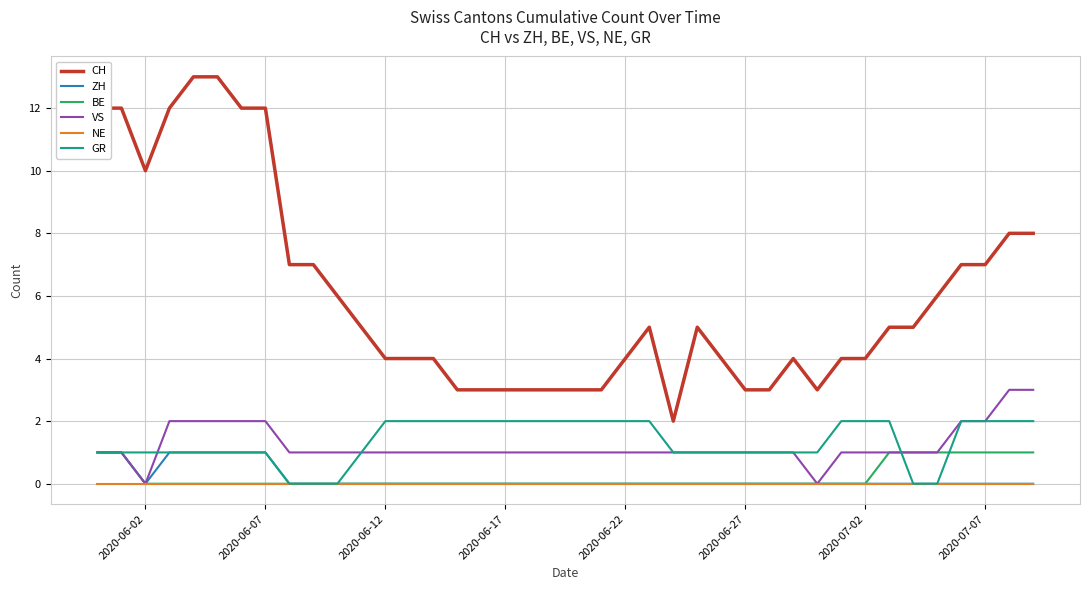

True or false: VS and CH intersect in this chart.

False